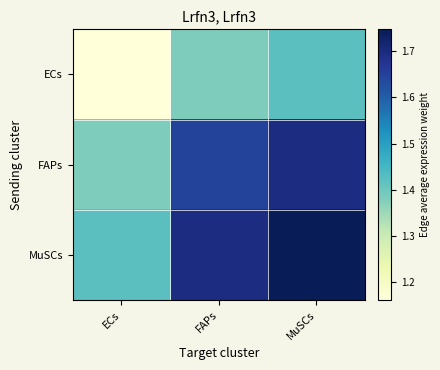

Between FAPs and ECs, which is larger?

FAPs